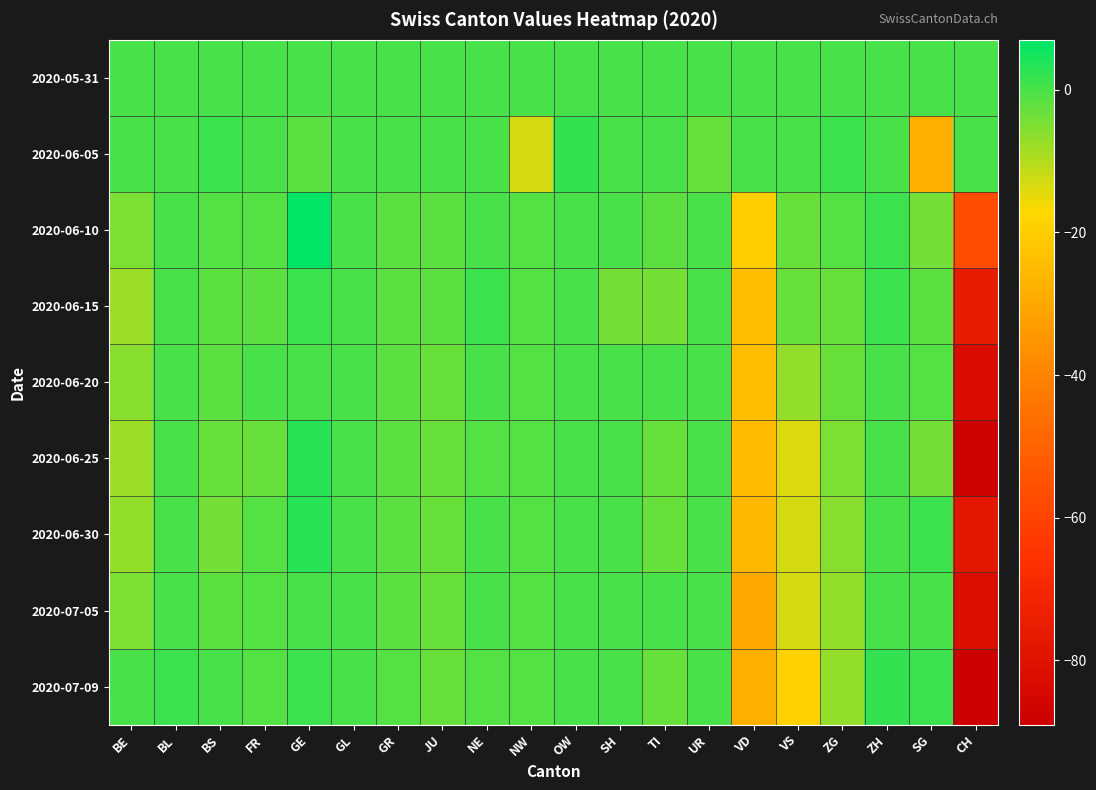

Reading left to right, extract all data points from this chart.

2020-05-31: BE=0	BL=0	BS=0	FR=0	GE=0	GL=0	GR=0	JU=0	NE=0	NW=0	OW=0	SH=0	TI=0	UR=0	VD=0	VS=0	ZG=0	ZH=0	SG=0	CH=0
2020-06-05: BE=0	BL=0	BS=1	FR=0	GE=-2	GL=0	GR=0	JU=0	NE=0	NW=-13	OW=2	SH=0	TI=0	UR=-3	VD=0	VS=0	ZG=1	ZH=0	SG=-28	CH=0
2020-06-10: BE=-5	BL=0	BS=-1	FR=-1	GE=7	GL=0	GR=-2	JU=-2	NE=0	NW=-1	OW=0	SH=0	TI=-2	UR=0	VD=-20	VS=-3	ZG=-1	ZH=1	SG=-4	CH=-57
2020-06-15: BE=-8	BL=0	BS=-2	FR=-2	GE=1	GL=0	GR=-2	JU=-2	NE=1	NW=-1	OW=0	SH=-4	TI=-4	UR=0	VD=-24	VS=-3	ZG=-3	ZH=1	SG=-2	CH=-76
2020-06-20: BE=-6	BL=0	BS=-2	FR=0	GE=0	GL=0	GR=-2	JU=-3	NE=0	NW=-1	OW=0	SH=0	TI=0	UR=0	VD=-24	VS=-7	ZG=-3	ZH=0	SG=-1	CH=-83
2020-06-25: BE=-8	BL=0	BS=-3	FR=-3	GE=3	GL=0	GR=-2	JU=-3	NE=-1	NW=-1	OW=0	SH=0	TI=-3	UR=0	VD=-25	VS=-14	ZG=-5	ZH=0	SG=-4	CH=-88
2020-06-30: BE=-7	BL=0	BS=-4	FR=-1	GE=3	GL=0	GR=-2	JU=-3	NE=0	NW=-1	OW=0	SH=0	TI=-3	UR=0	VD=-26	VS=-13	ZG=-6	ZH=0	SG=1	CH=-78
2020-07-05: BE=-5	BL=0	BS=-2	FR=-1	GE=0	GL=0	GR=-2	JU=-3	NE=0	NW=-1	OW=0	SH=0	TI=0	UR=0	VD=-30	VS=-13	ZG=-7	ZH=0	SG=0	CH=-82
2020-07-09: BE=0	BL=1	BS=0	FR=-1	GE=1	GL=0	GR=-1	JU=-3	NE=-1	NW=-1	OW=0	SH=0	TI=-3	UR=0	VD=-28	VS=-19	ZG=-7	ZH=2	SG=1	CH=-89